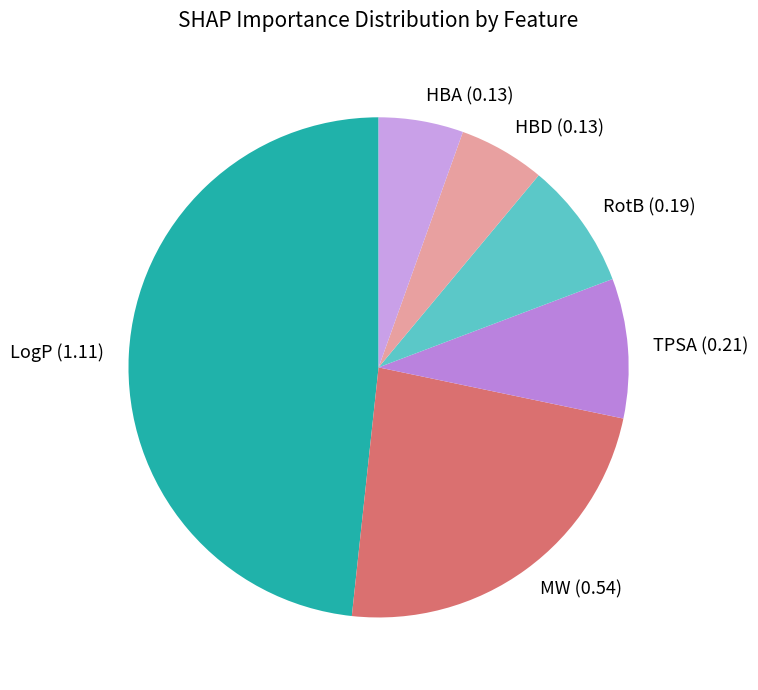

Which slice is the largest?

LogP